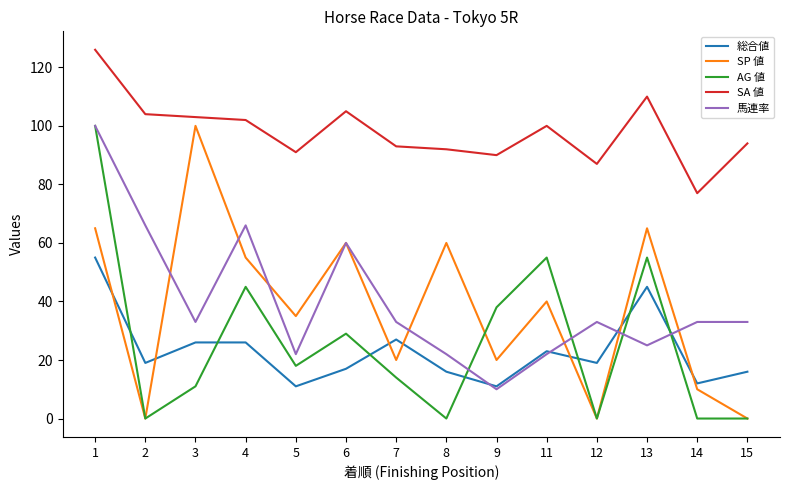

True or false: 馬連率 and AG 値 cross at least once.

True